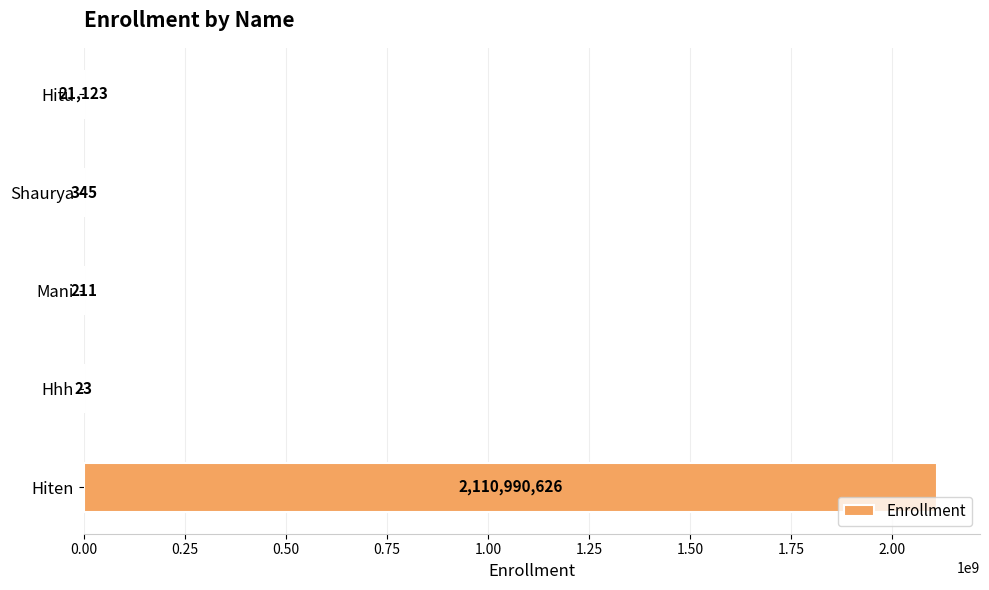

What is the average value?

422202466